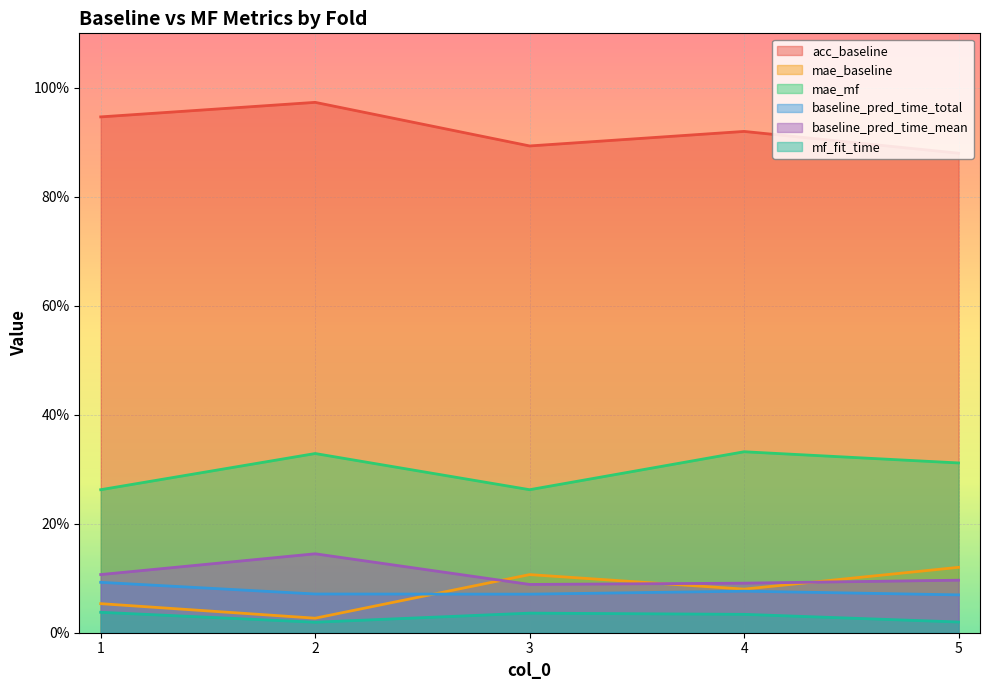

What is the sum of the baseline_pred_time_total values at 4 and 2?

0.1